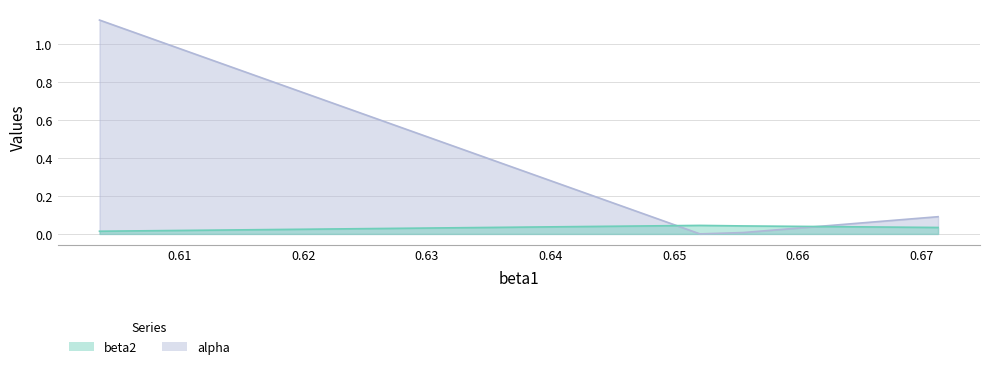

At which category is the sum across all series the highest?

0.603503048087712